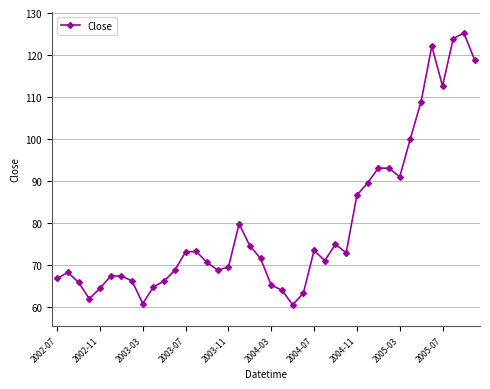

What is the value of the 19th point from the left?

74.6